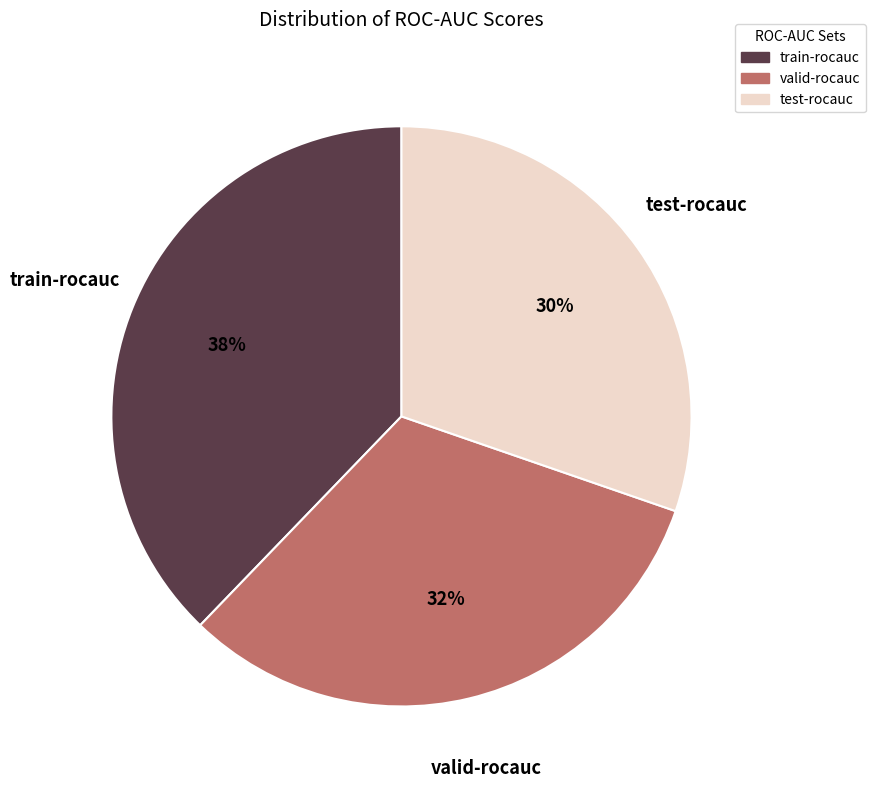

Is it true that valid-rocauc is 25% of the pie?

False